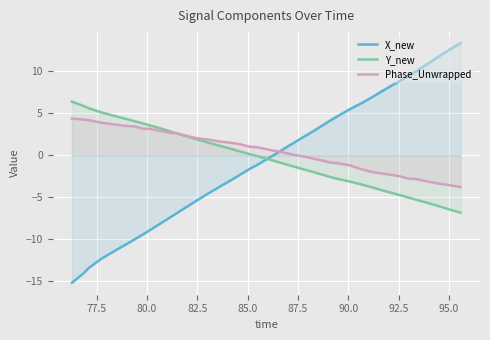

Does the chart display data point markers on the line(s)?

No